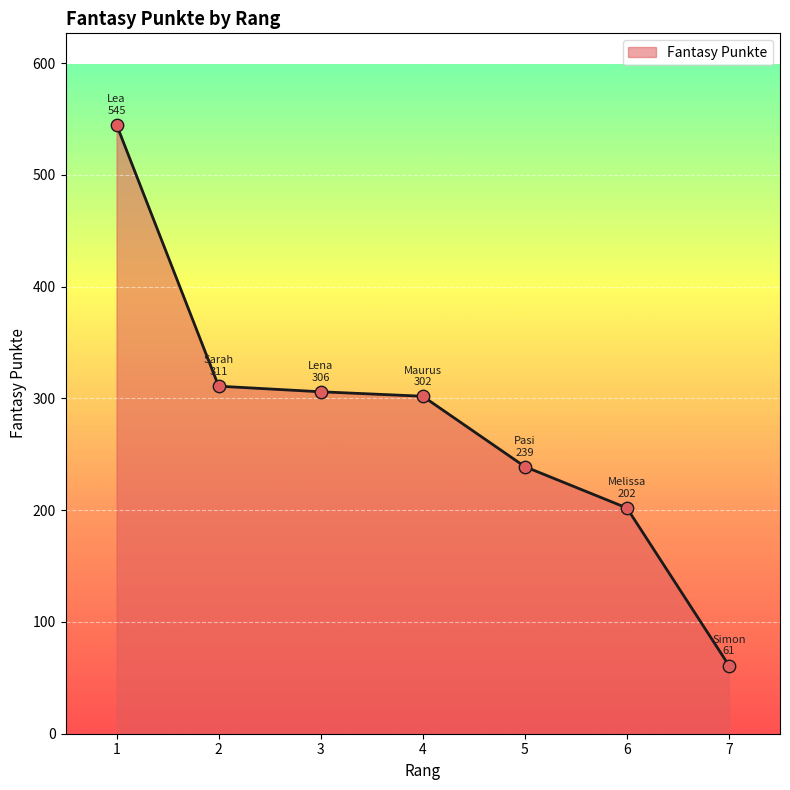

What is the change in value from 2 to 4?

-9